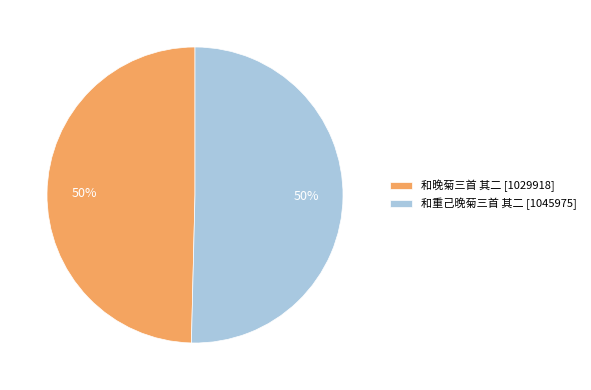

Is the sum of 和重己晚菊三首 其二 [1045975] and 和晚菊三首 其二 [1029918] greater than half?

Yes